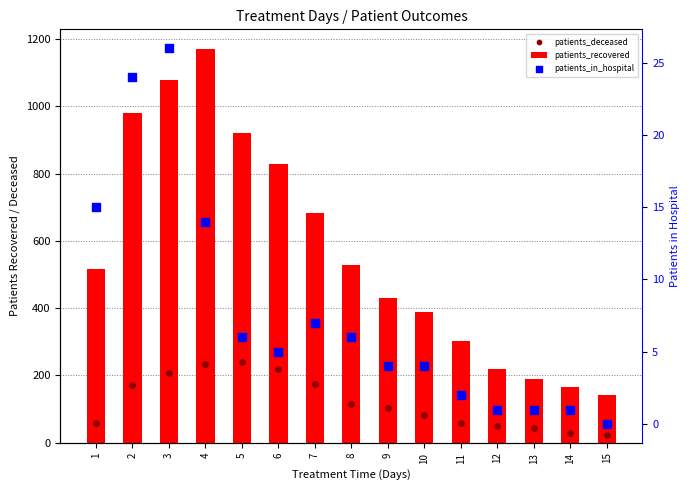

Which series reaches the minimum Y coordinate?

patients_in_hospital